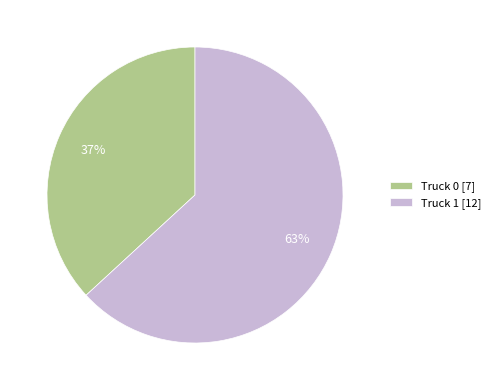

True or false: Truck 0 accounts for 37% of the total.

True